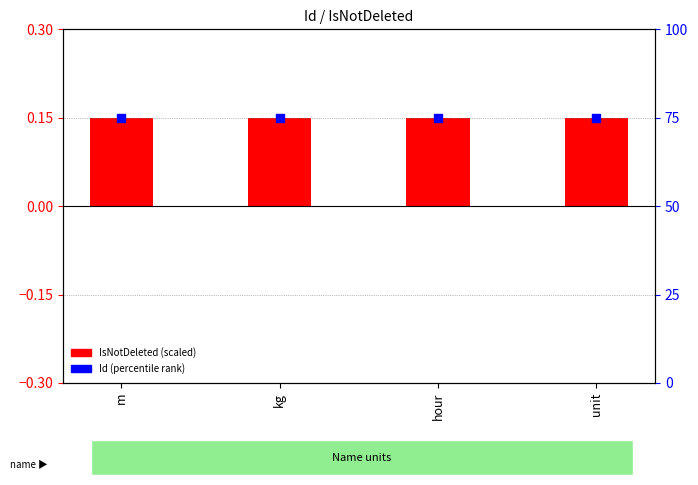

Is the value of IsNotDeleted (scaled) at kg greater than the value of Id (percentile rank) at kg?

No